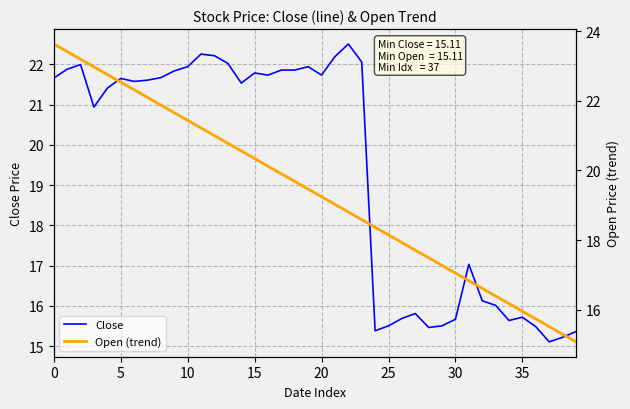

Which has a higher value, 11 or 30?

11